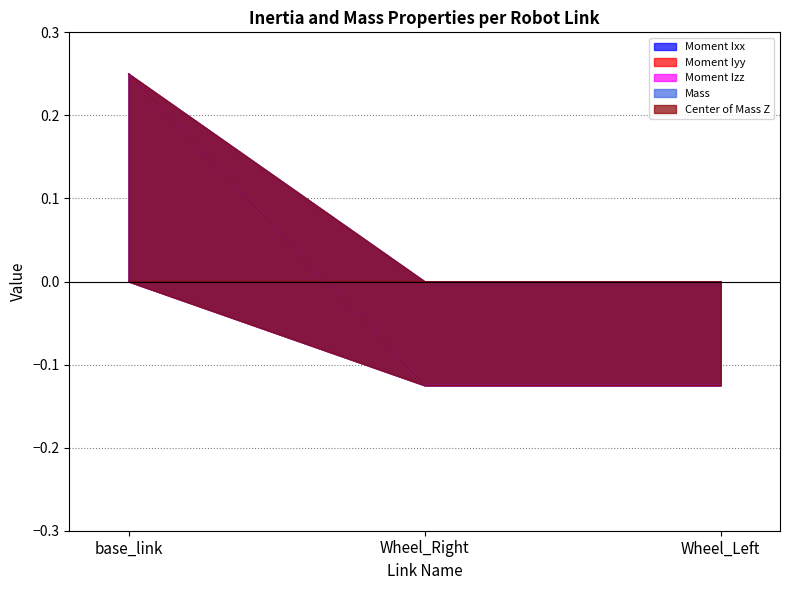

At which label does Mass reach its minimum?

Wheel_Right